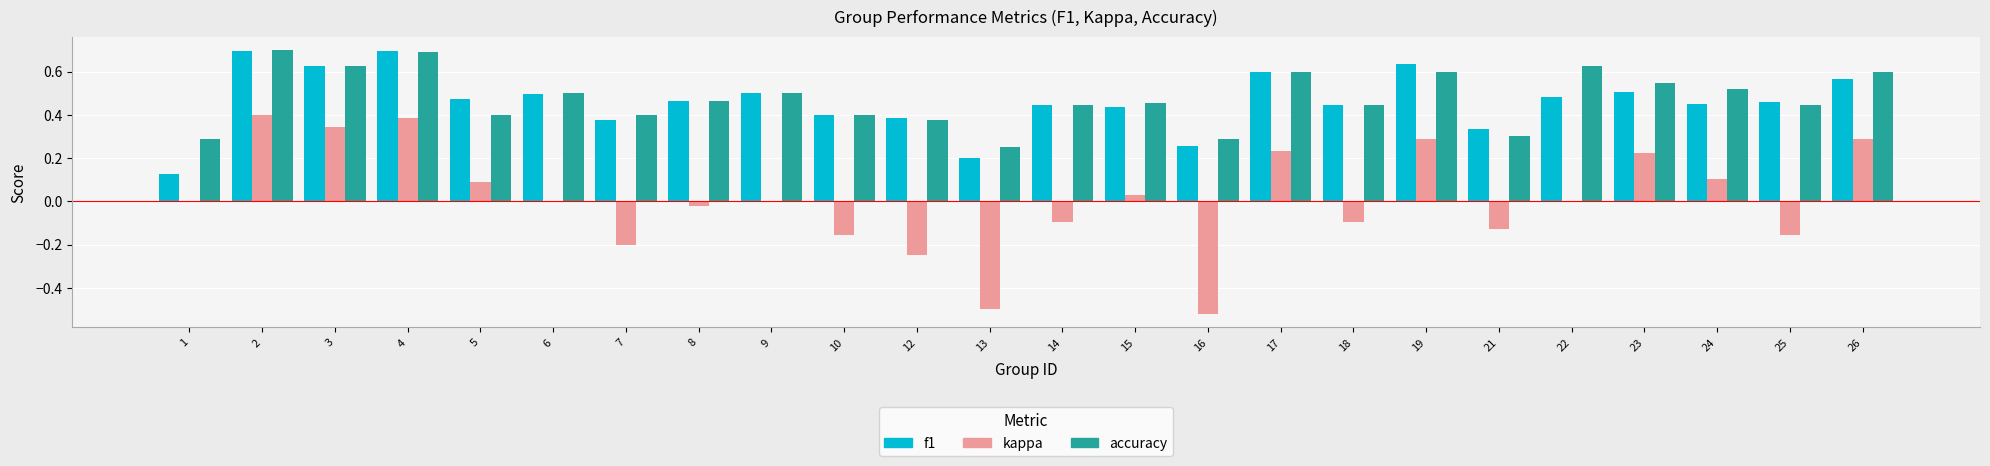

The value of kappa at 1 is 0.0. True or false?

True